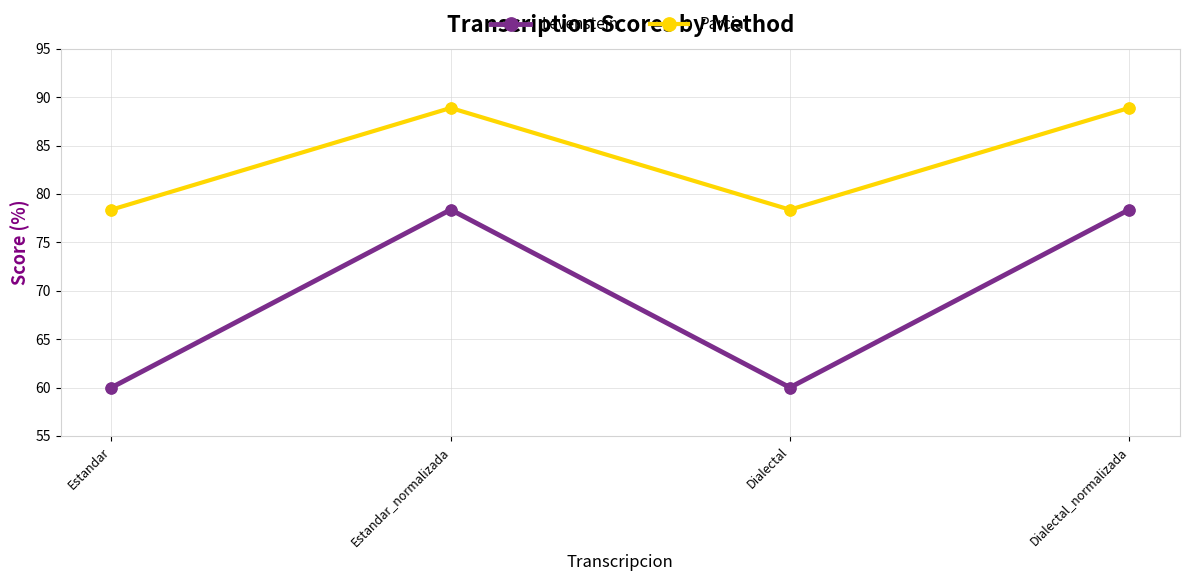

Is the value of Levenstein at Dialectal greater than the value of Parcial at Estandar?

No